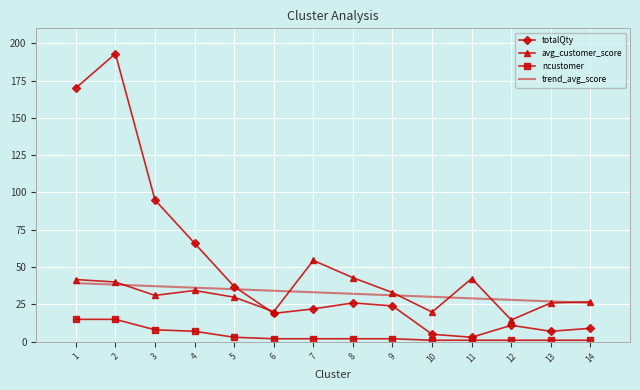

Count the number of categories in the chart.

14